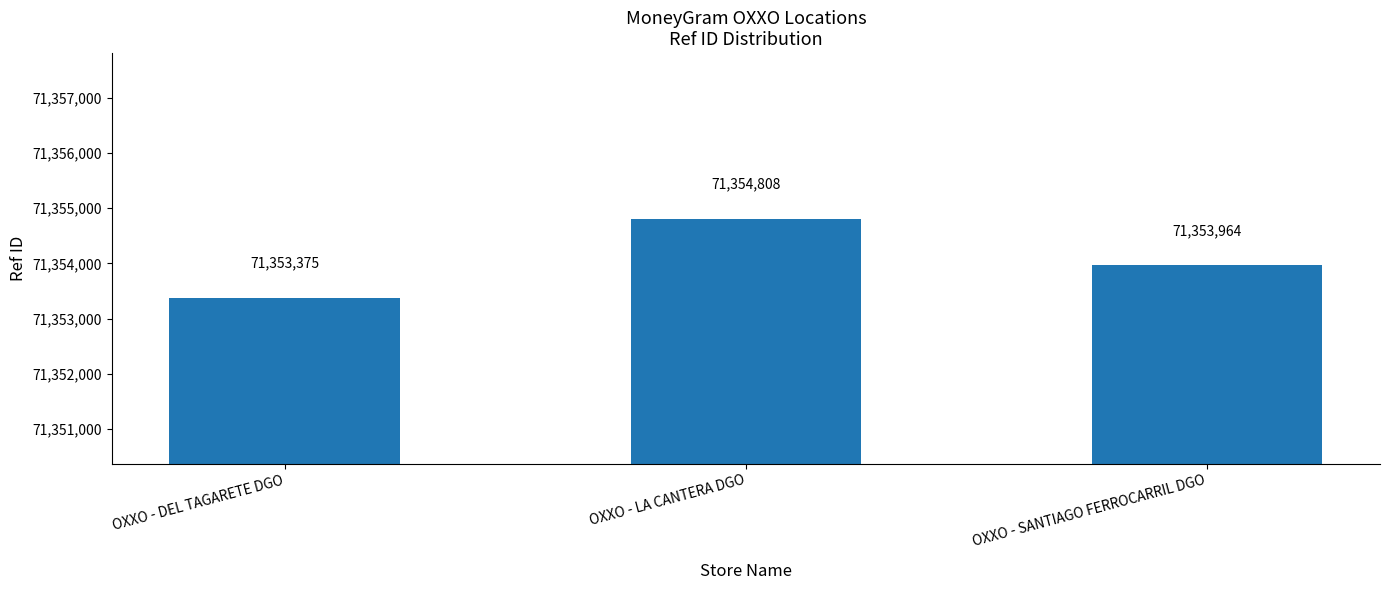

True or false: the data shows 71354808 at OXXO - LA CANTERA DGO.

True